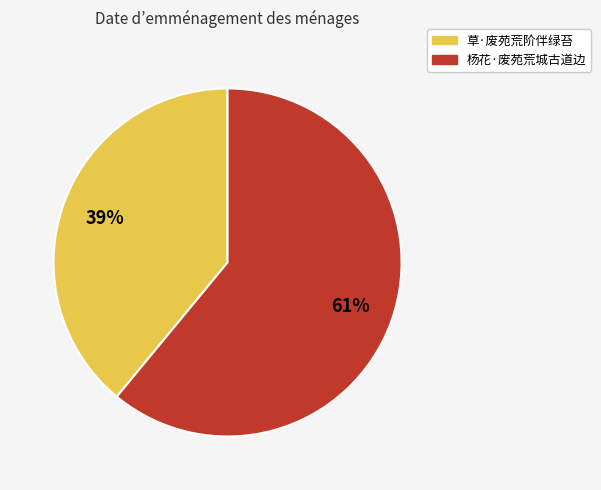

To the nearest percent, what is the difference between the 杨花·废苑荒城古道边 and 草·废苑荒阶伴绿苔 slice percentages?

22%